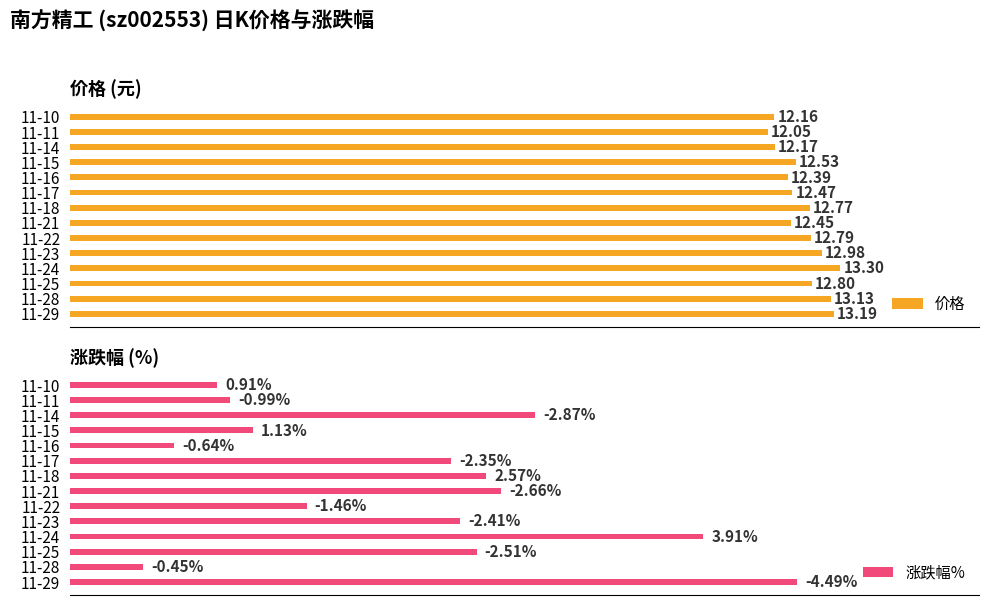

List the labels in order of 价格 value, largest first.

11-24, 11-29, 11-28, 11-23, 11-25, 11-22, 11-18, 11-15, 11-17, 11-21, 11-16, 11-14, 11-10, 11-11